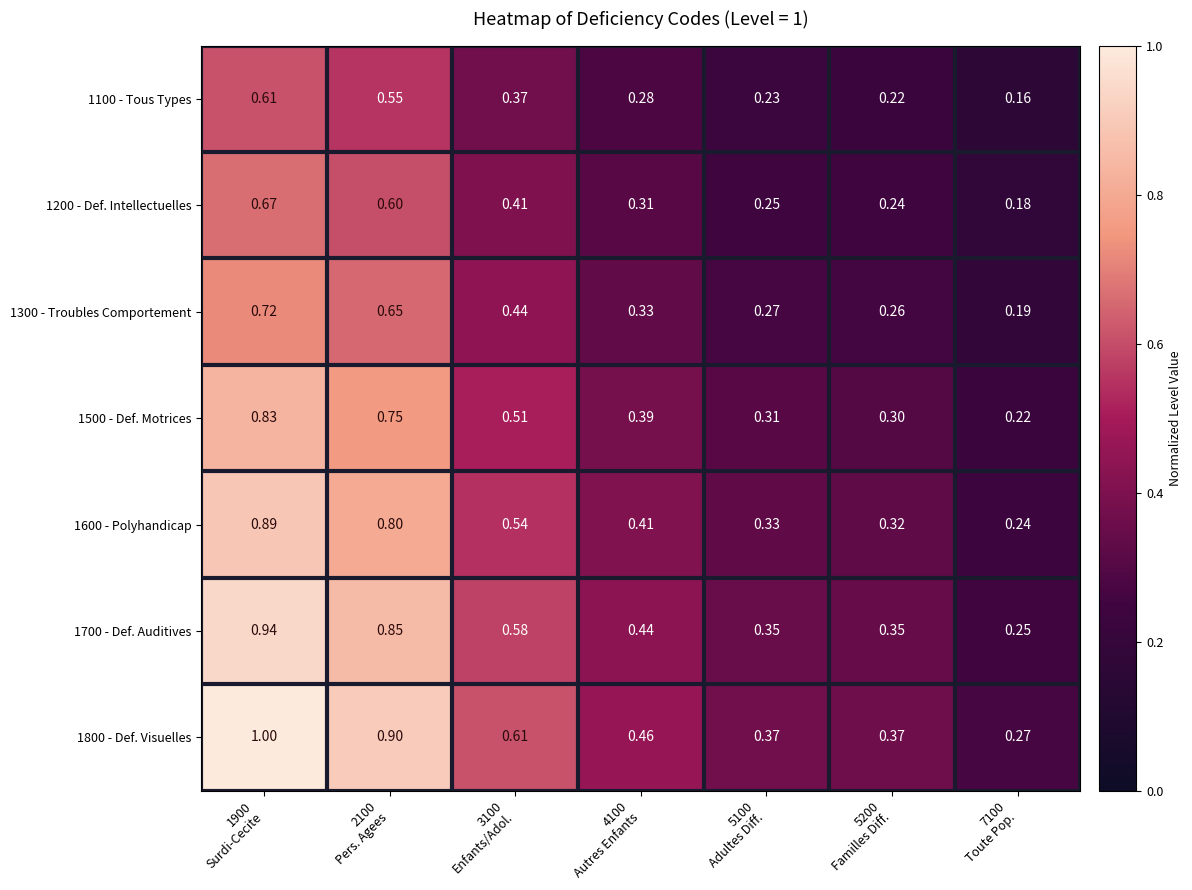

At 5100
Adultes Diff., list the series in order from smallest to largest.

1100 - Tous Types, 1200 - Def. Intellectuelles, 1300 - Troubles Comportement, 1500 - Def. Motrices, 1600 - Polyhandicap, 1700 - Def. Auditives, 1800 - Def. Visuelles